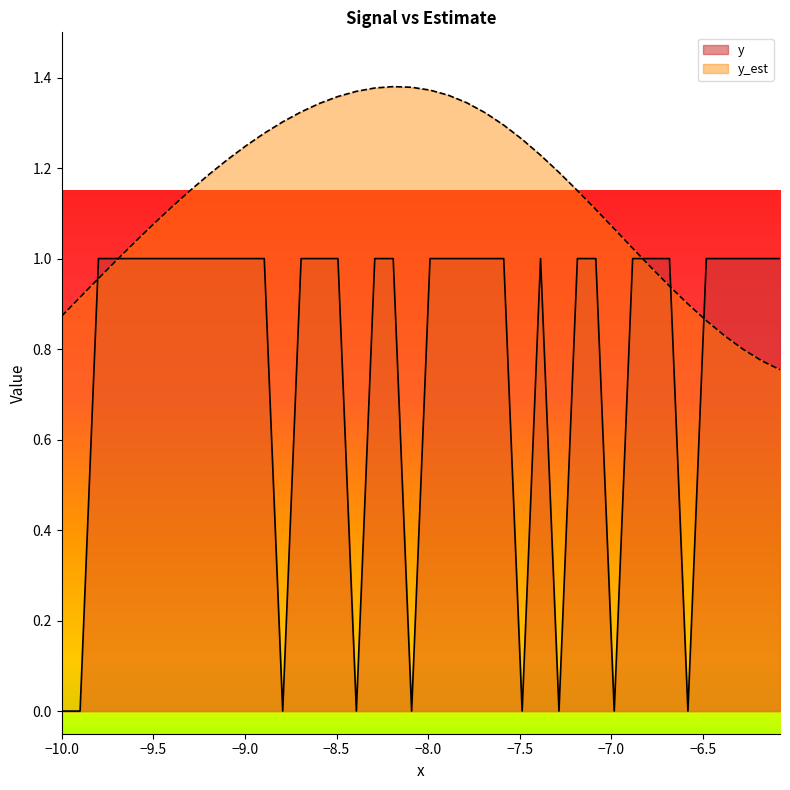

What is the sum of all values?

31